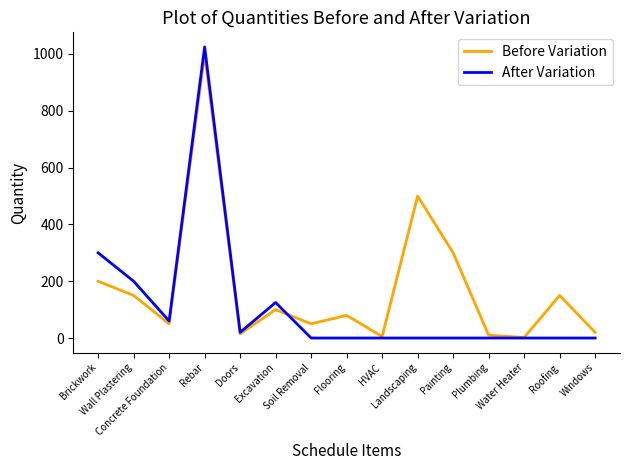

Which series has the largest total across all categories?

Before Variation